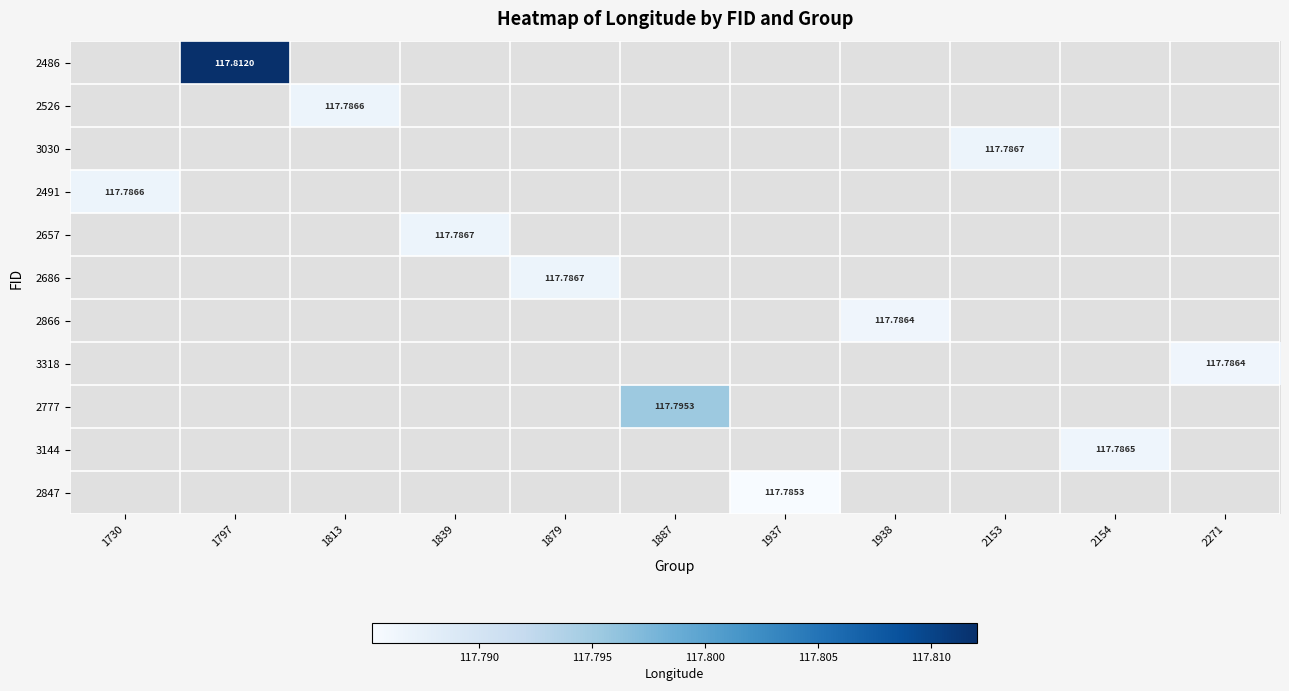

Which label corresponds to the largest value in the chart?

1797